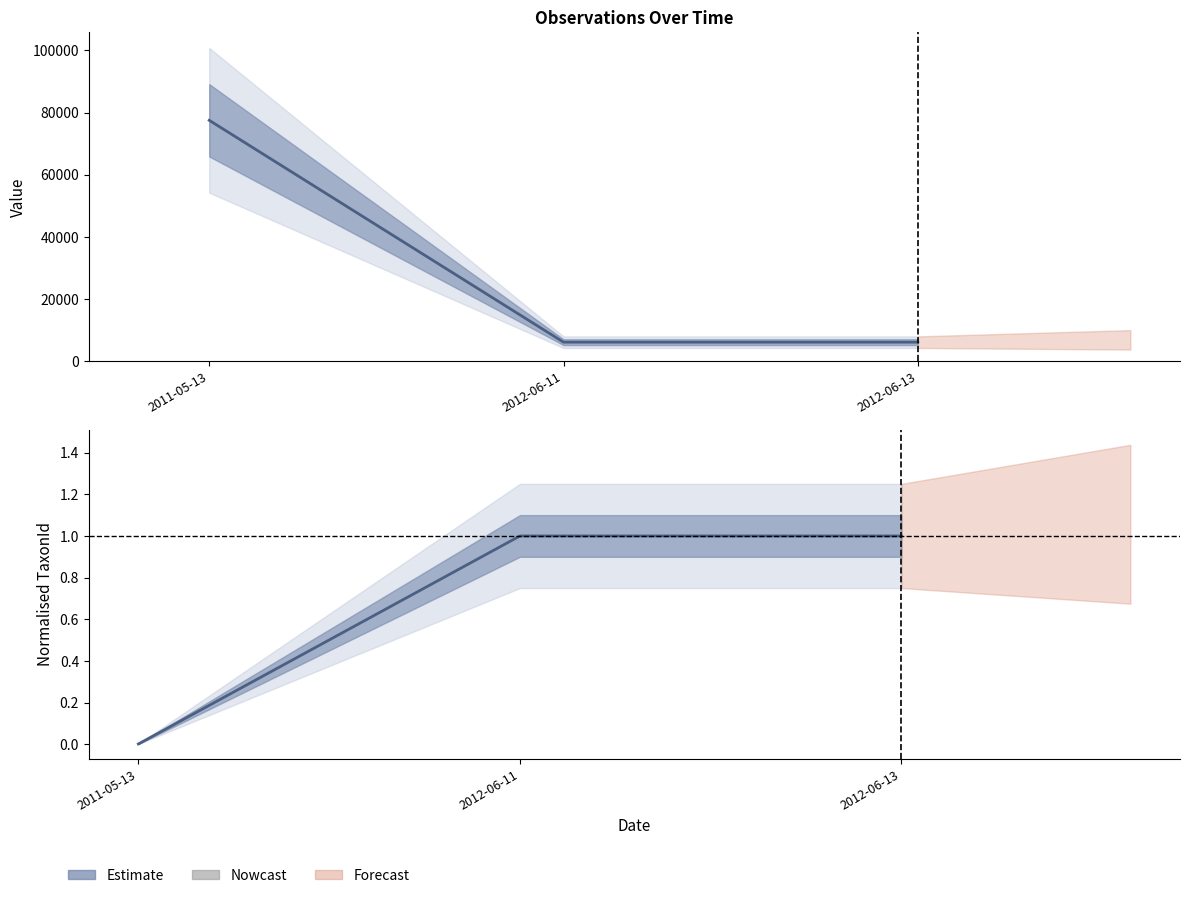

What is the label of the 2nd bar from the right?

2012-06-11